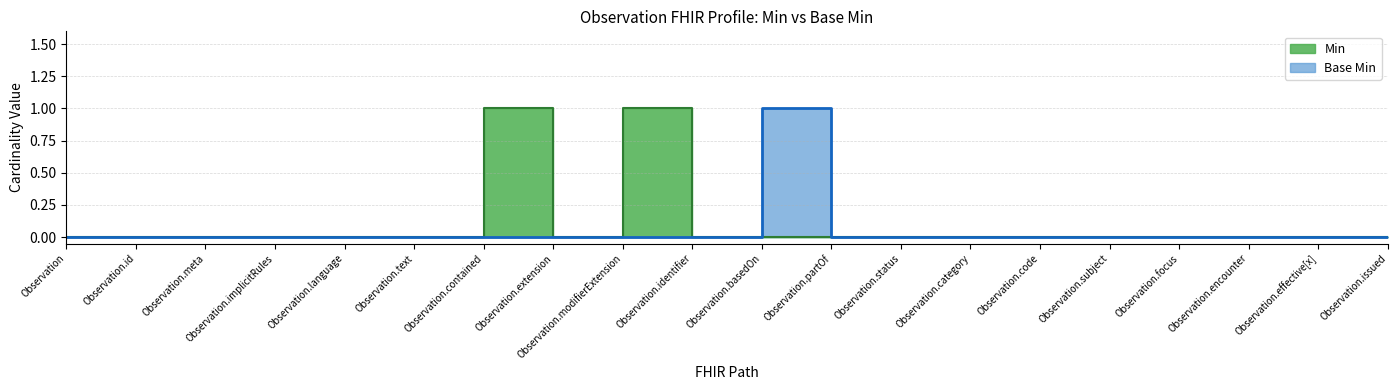

How many lines are shown in the chart?

2